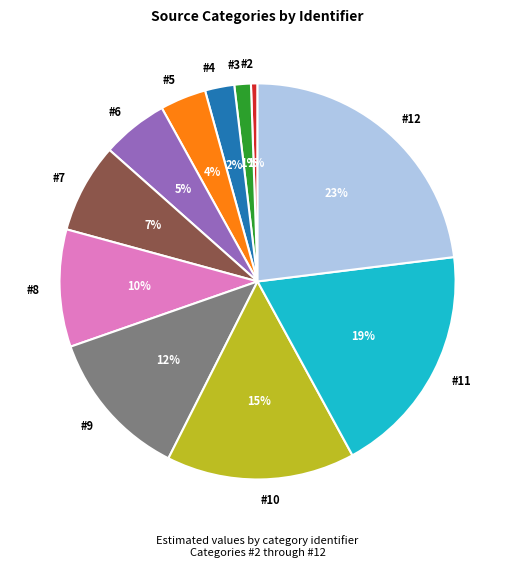

To the nearest percent, what is the difference between the #4 and #10 slice percentages?

13%